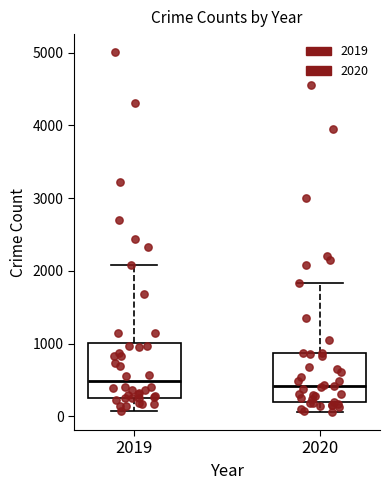

Reading left to right, read every box against the y-axis: the position of its median line, the range the box covers, and the ends of its whiskers. The values are not printed on the chart, so give them approximately, as read against the axis.

2019: median 500, box 300 to 1000, whiskers 100 to 2100
2020: median 400, box 200 to 900, whiskers 100 to 1800